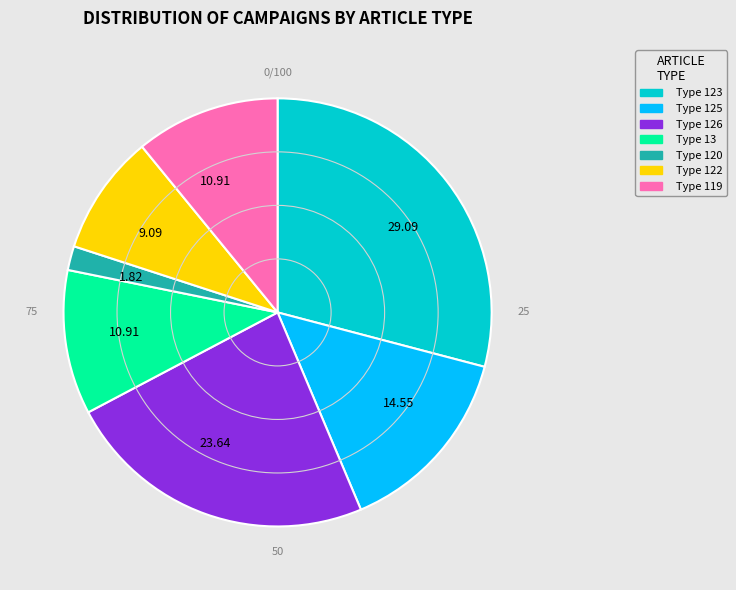

What is the largest slice in the pie chart?

Type 123